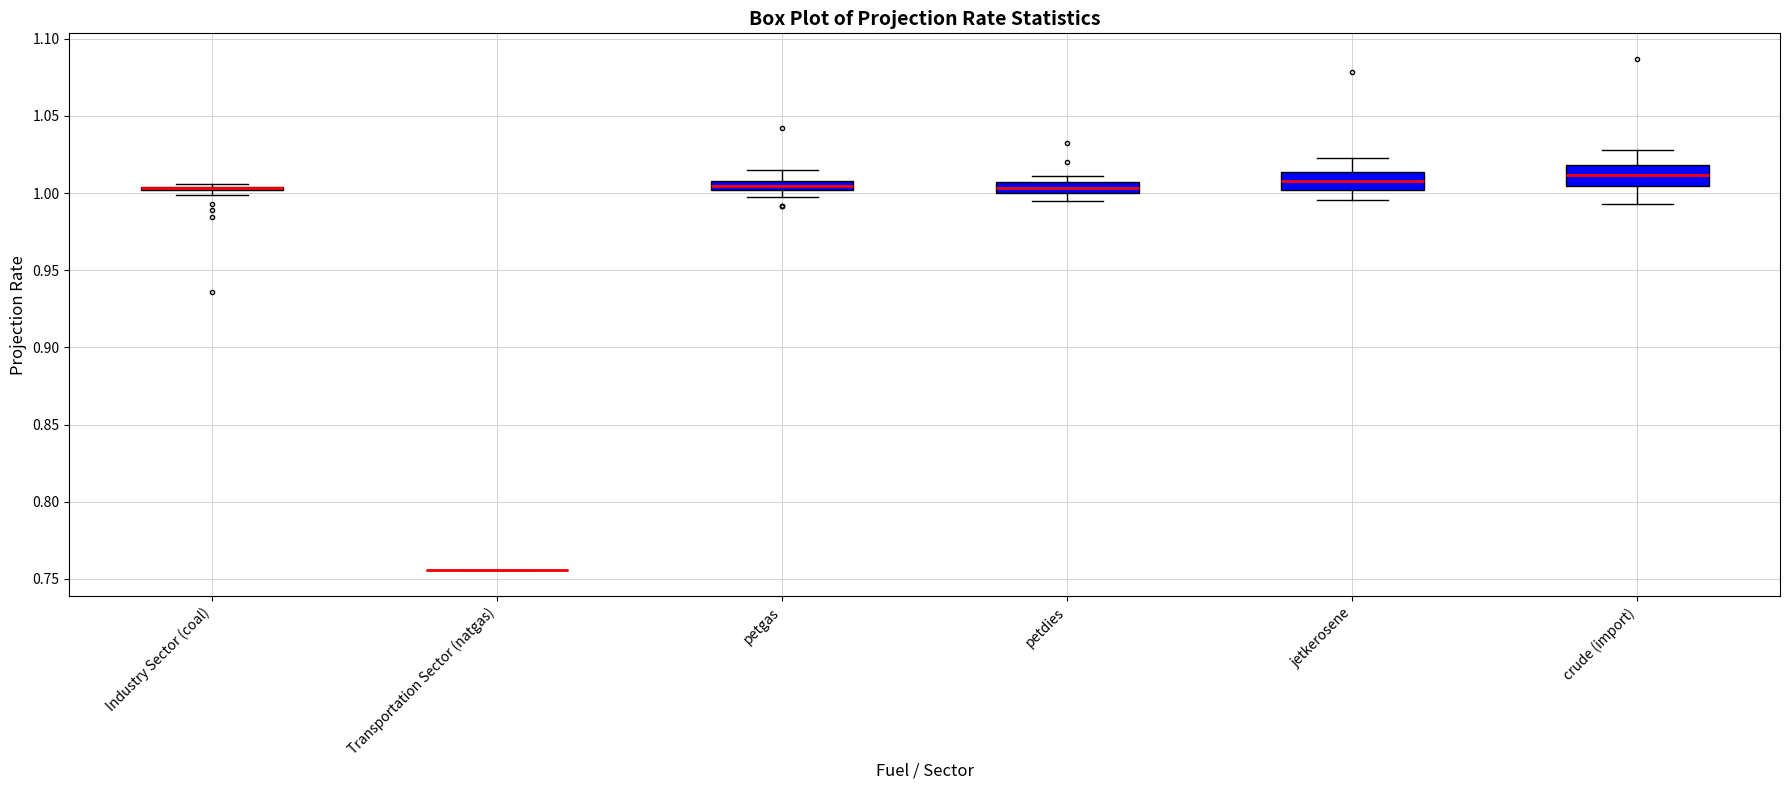

Where does the median line of the box for petgas sit on the y-axis? The values are not printed on the chart, so give them approximately, as read against the axis.

1.005